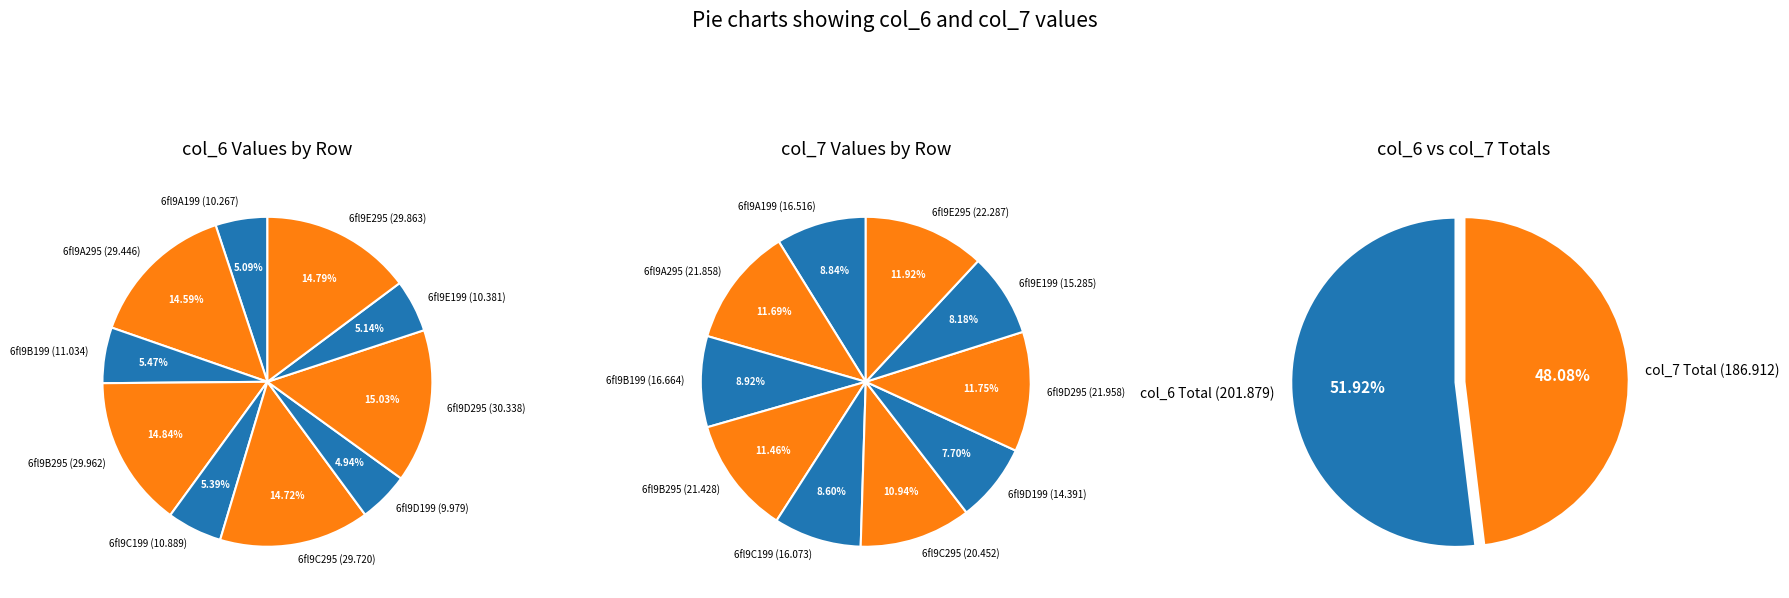

True or false: 6fl9C199 accounts for 5% of the total.

True